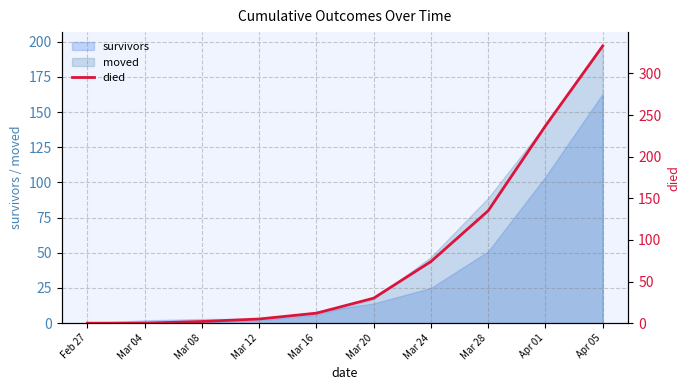

What is the difference between the second highest and minimum values?

237